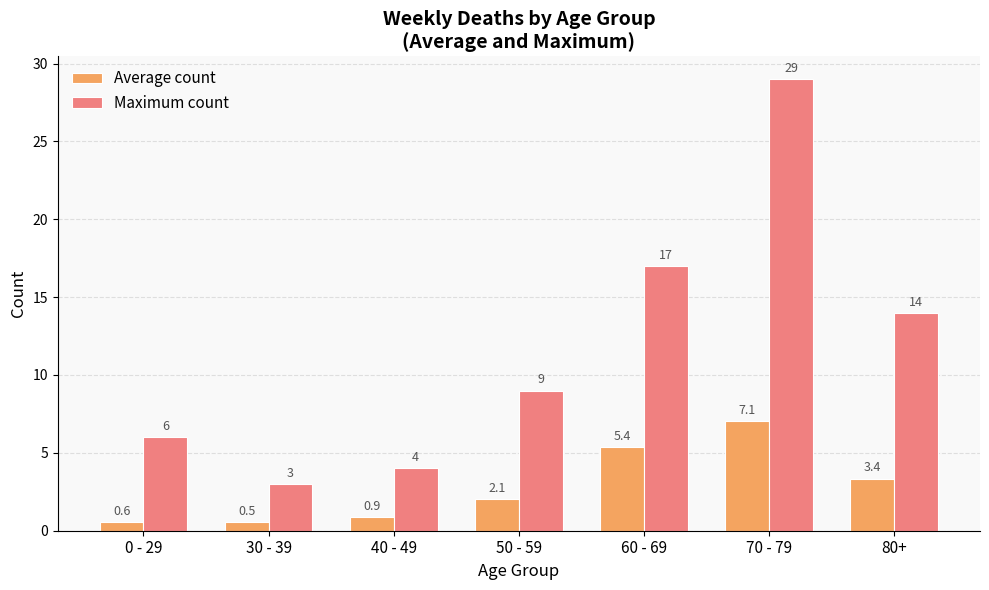

What is the sum of the Average count values at 80+ and 70 - 79?

10.4